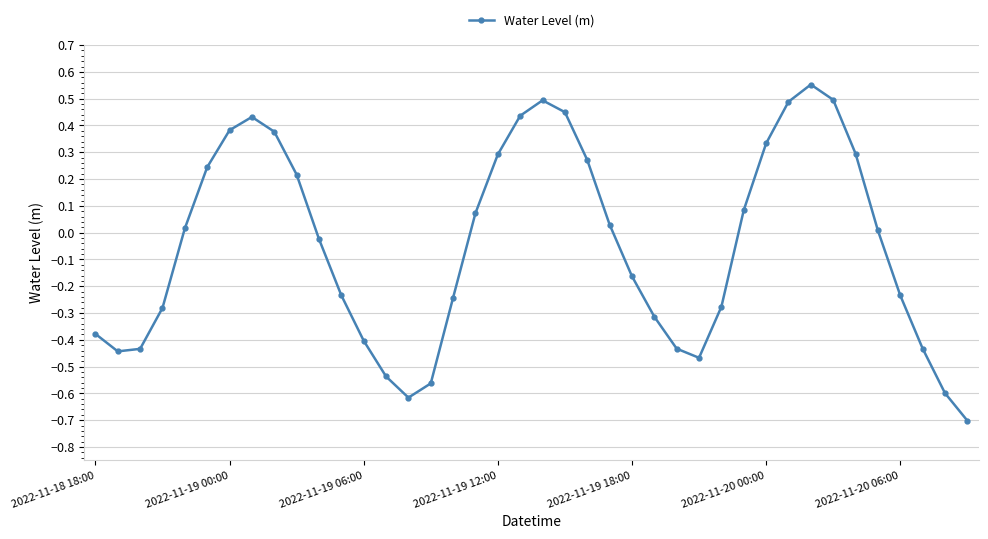

How many points are lower than both their immediate neighbors (excluding endpoints)?

3